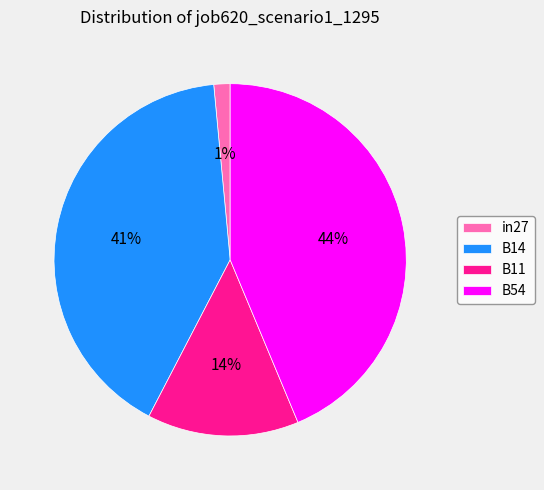

To the nearest percent, what is the difference between the B14 and B11 slice percentages?

27%